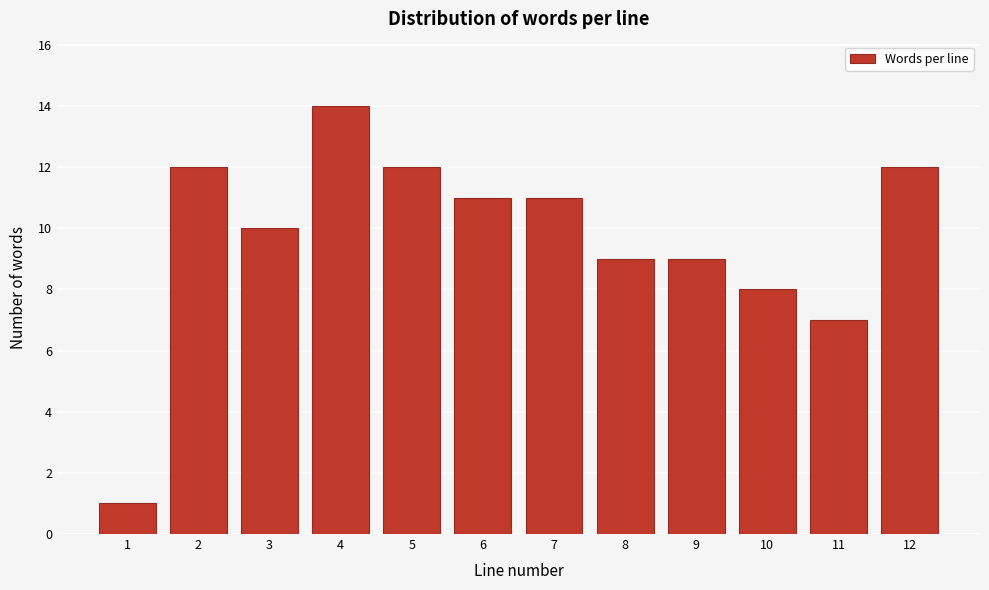

Reading left to right, what are all the values shown in this chart?

1=1	2=12	3=10	4=14	5=12	6=11	7=11	8=9	9=9	10=8	11=7	12=12